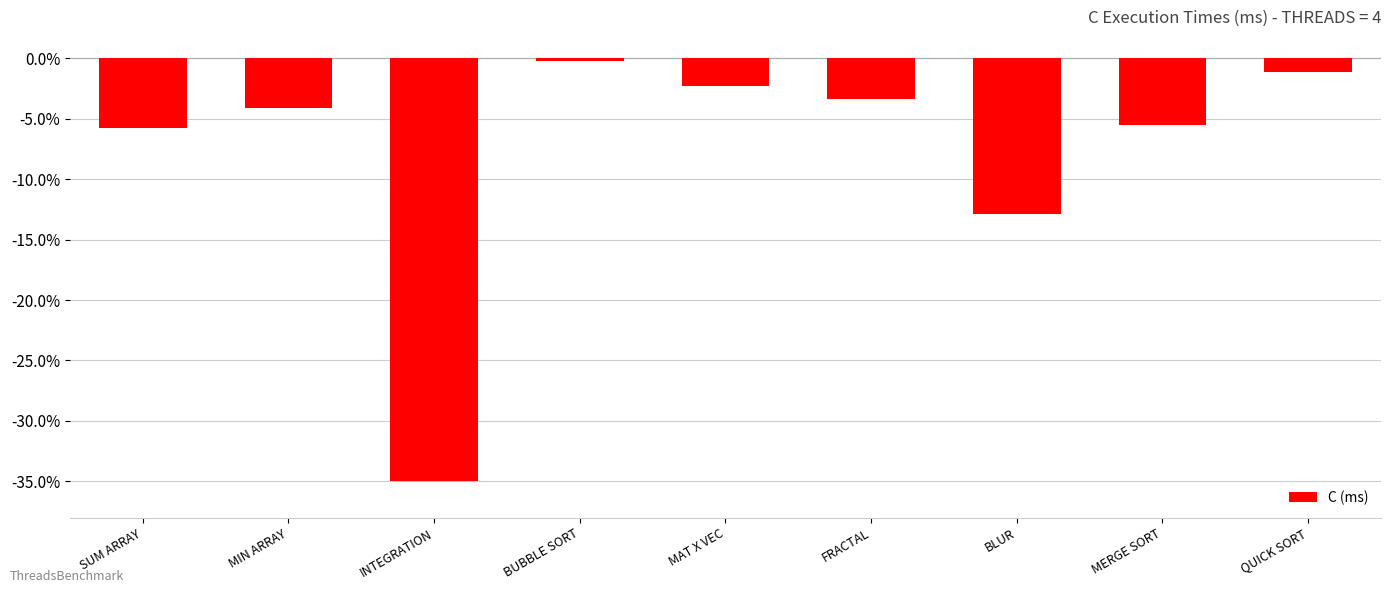

Is it true that the value at SUM ARRAY is -5.7?

True